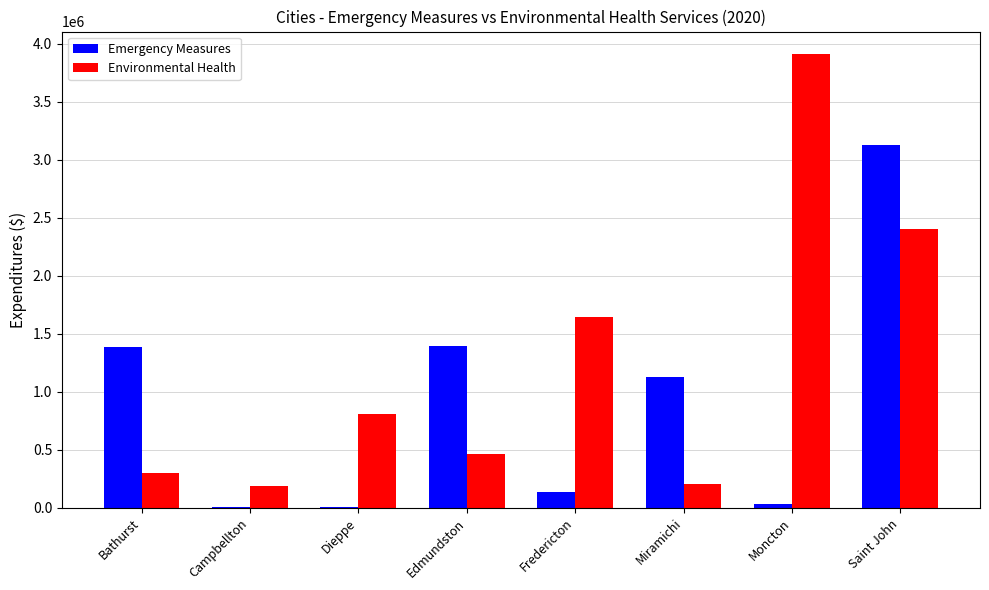

Is the value of Emergency Measures at Moncton greater than the value of Environmental Health at Fredericton?

No